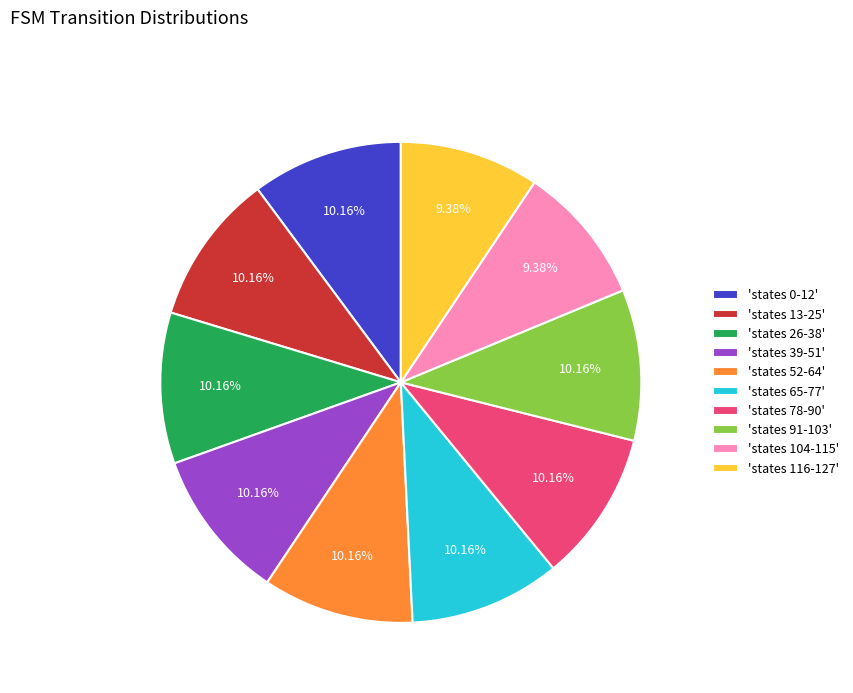

Combined, do 'states 78-90' and 'states 39-51' account for over 50%?

No